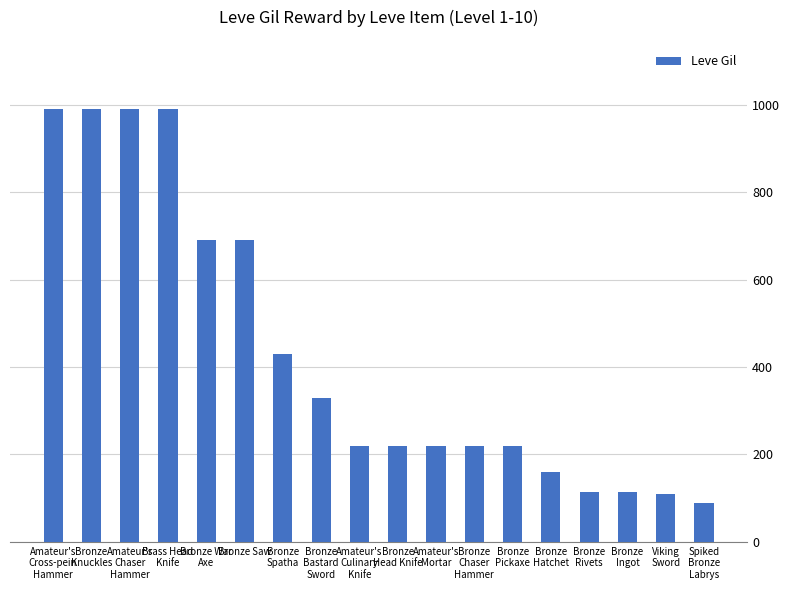

Read the value at Amateur's
Cross-pein
Hammer.

990